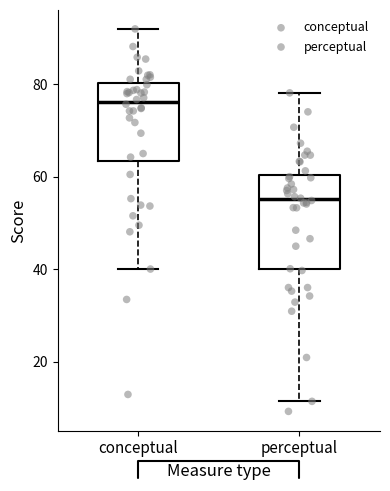

Which box is the tallest, from its lower edge to its upper edge?

perceptual